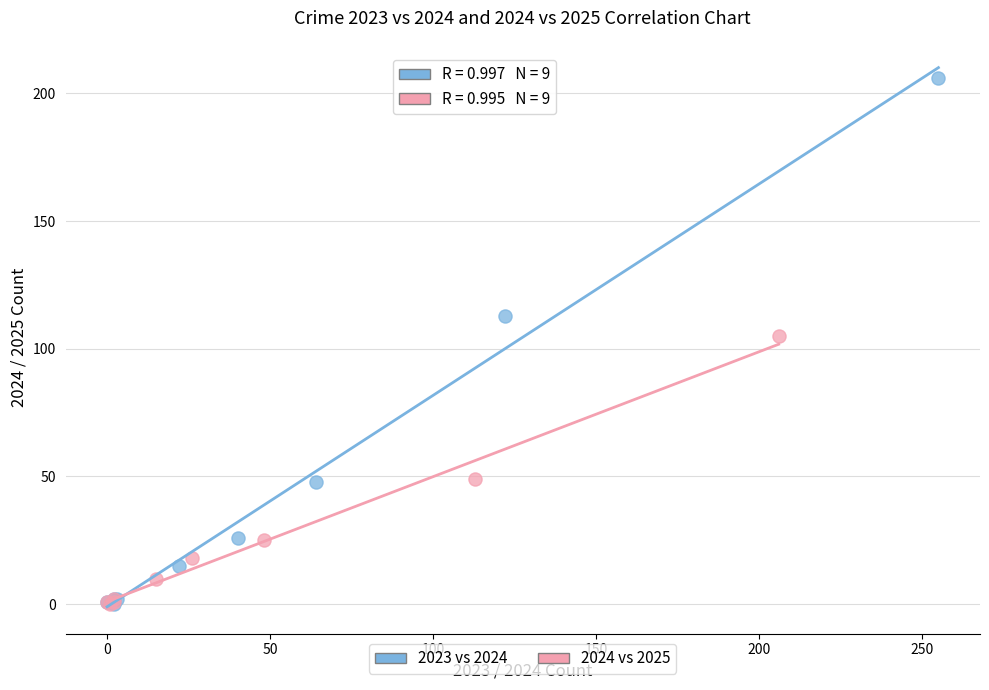

Which series has the largest Y range (max minus min)?

2023 vs 2024